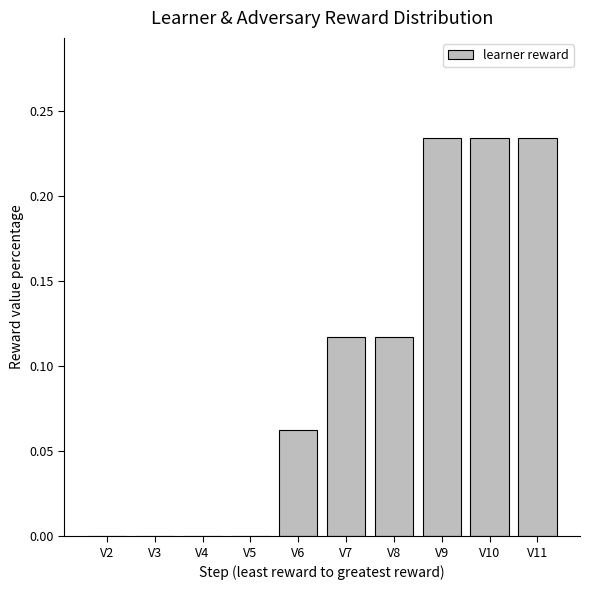

Which has a higher value, V5 or V6?

V6